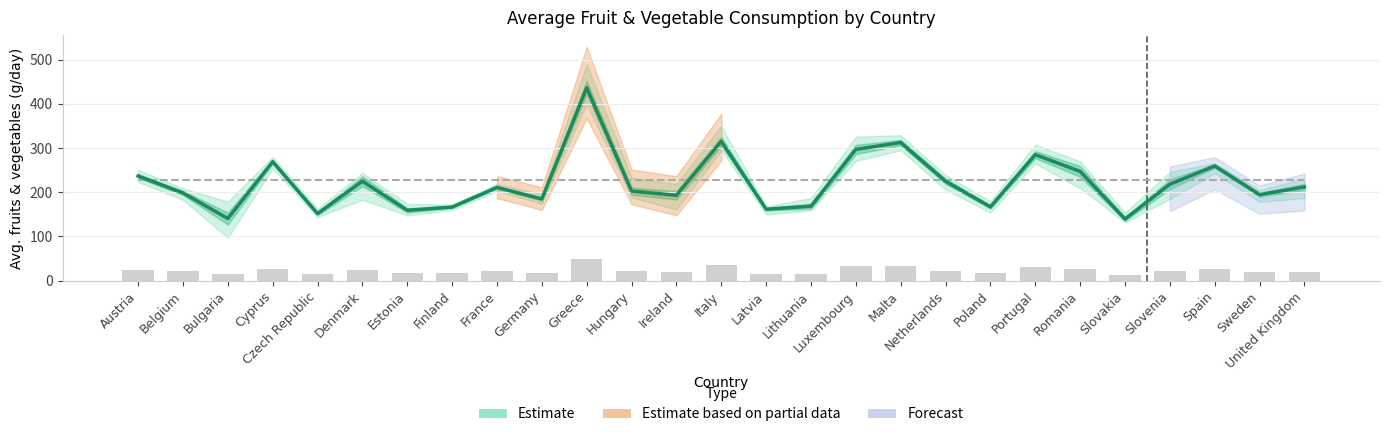

What is the difference between the highest and lowest values at Poland?

61.5